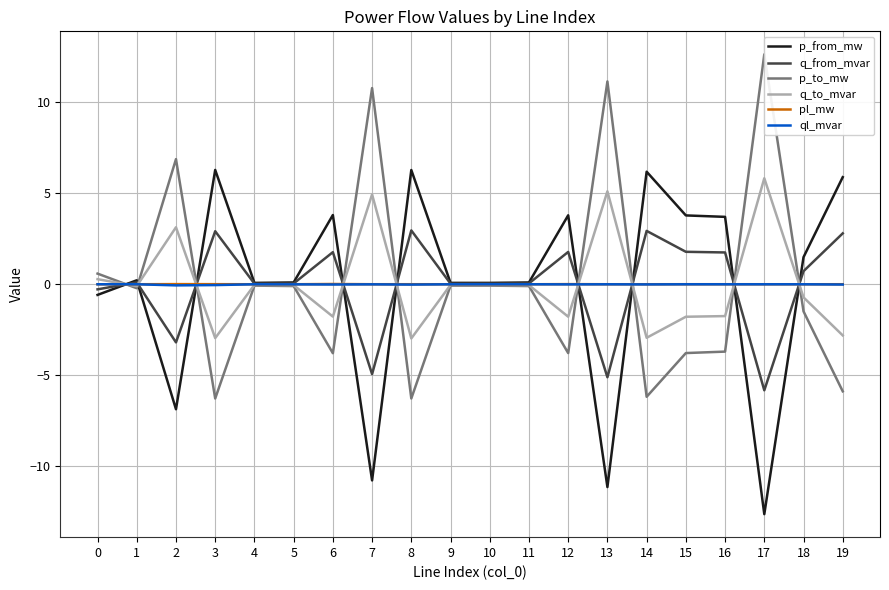

Reading left to right, extract all data points from this chart.

p_from_mw: -0.6	0.2	-6.9	6.3	0.1	0.1	3.8	-10.8	6.3	0.1	0.1	0.1	3.8	-11.2	6.2	3.8	3.7	-12.6	1.5	5.9
q_from_mvar: -0.3	0.1	-3.2	2.9	0.0	0.0	1.8	-4.9	3.0	0.0	0.0	0.0	1.8	-5.1	2.9	1.8	1.7	-5.8	0.7	2.8
p_to_mw: 0.6	-0.2	6.9	-6.3	-0.1	-0.1	-3.8	10.8	-6.3	-0.1	-0.1	-0.1	-3.8	11.2	-6.2	-3.8	-3.7	12.6	-1.5	-5.9
q_to_mvar: 0.3	-0.1	3.1	-3.0	-0.0	-0.0	-1.8	4.9	-3.0	-0.0	-0.0	-0.0	-1.8	5.1	-2.9	-1.8	-1.8	5.8	-0.7	-2.8
pl_mw: 0.0	0.0	0.0	0.0	0.0	0.0	0.0	0.0	0.0	0.0	0.0	0.0	0.0	0.0	0.0	0.0	0.0	0.0	0.0	0.0
ql_mvar: -0.0	-0.0	-0.1	-0.0	-0.0	-0.0	-0.0	-0.0	-0.0	-0.0	-0.0	-0.0	-0.0	-0.0	-0.0	-0.0	-0.0	-0.0	-0.0	-0.0